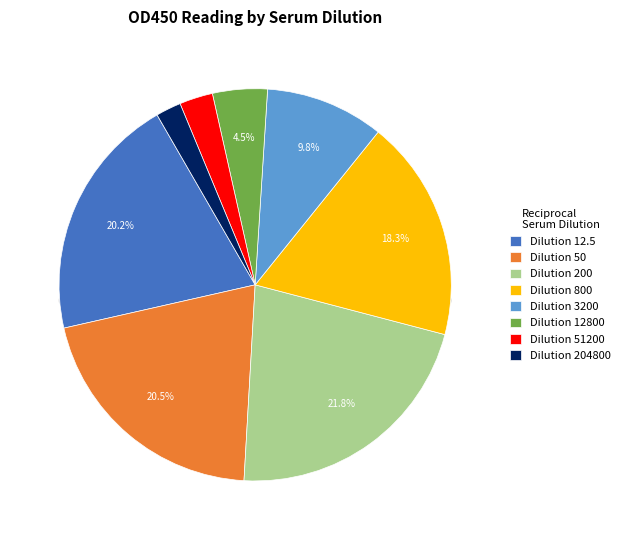

Count the number of slices in the pie.

8